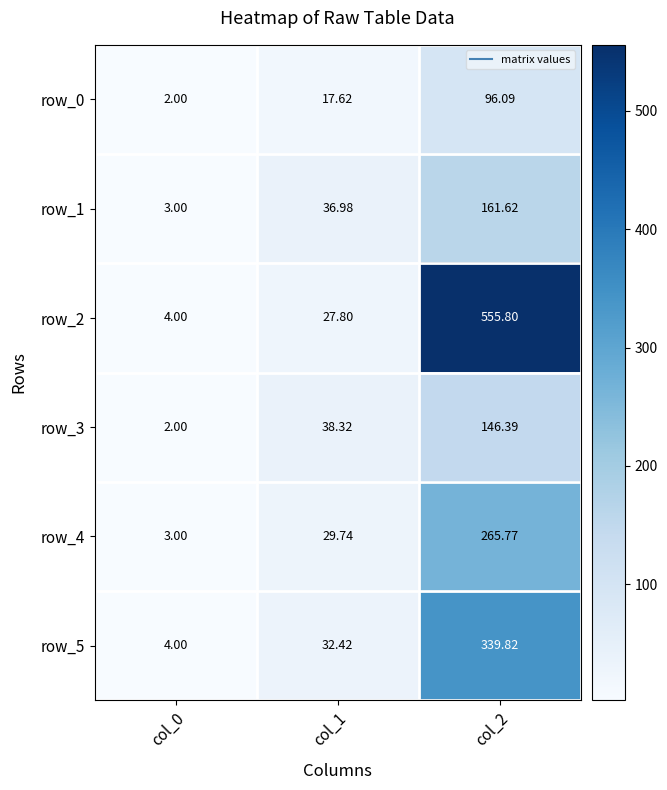

What is the approximate value of row_1 at col_1?

37.0